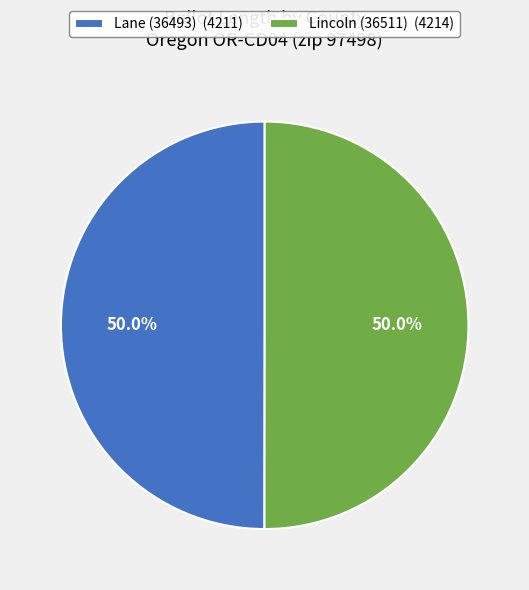

To the nearest percent, what is the average slice percentage?

50%